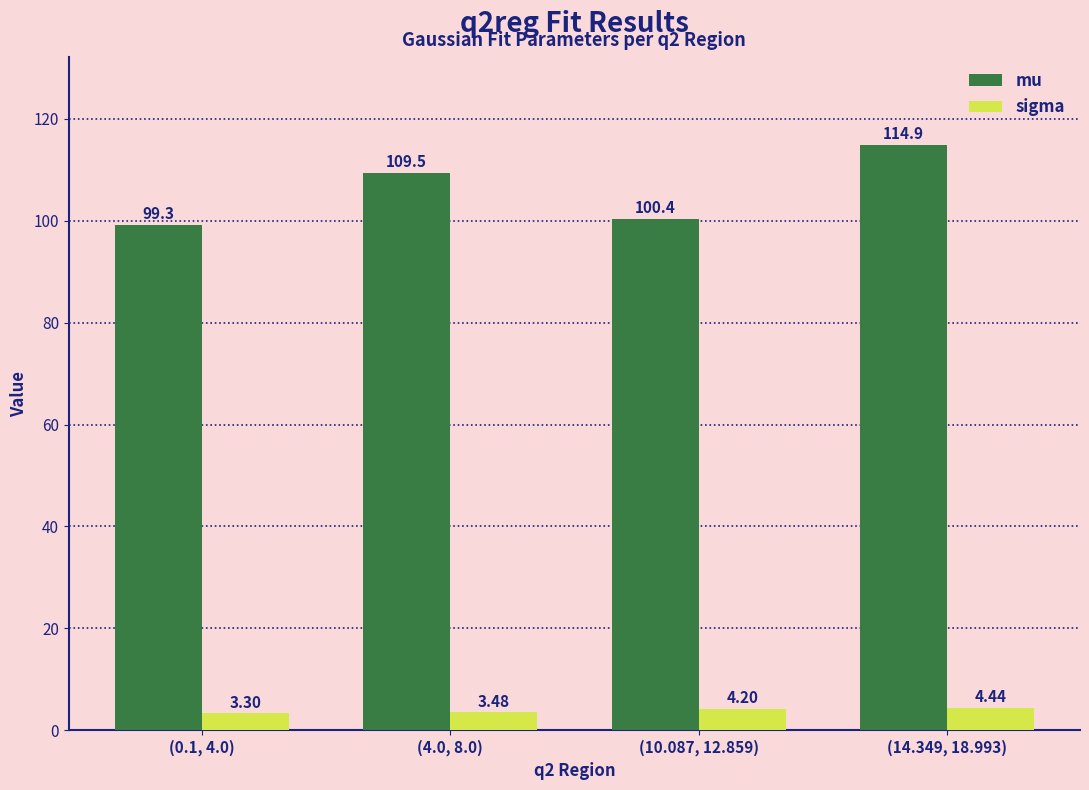

Is the value of mu at (14.349, 18.993) greater than the value of sigma at (4.0, 8.0)?

Yes